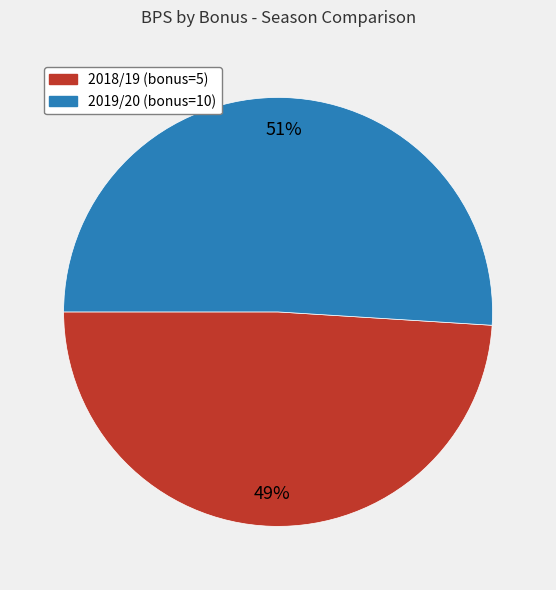

What is the ratio of the value at 2018/19 (bonus=5) to the value at 2019/20 (bonus=10)?

1.0